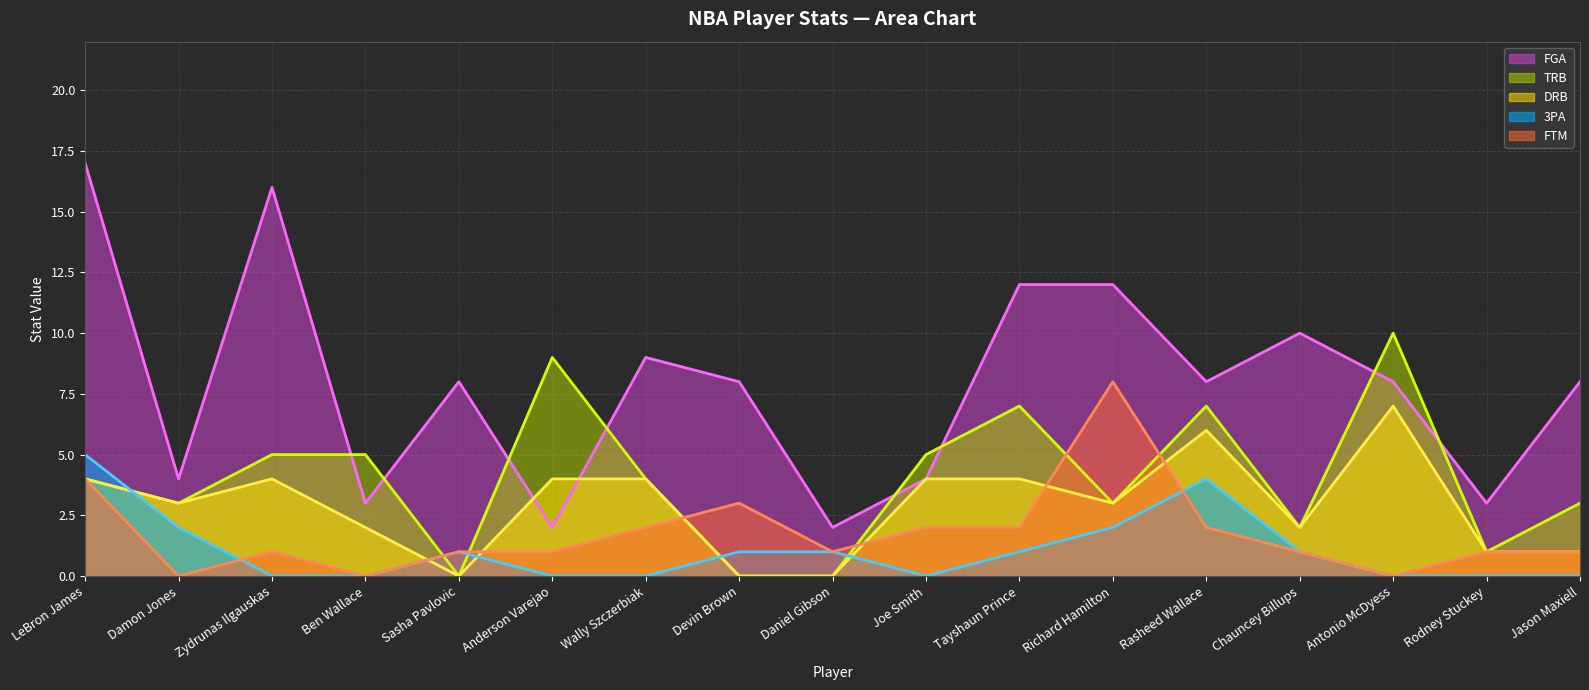

The value of 3PA line at Devin Brown is 1. True or false?

True